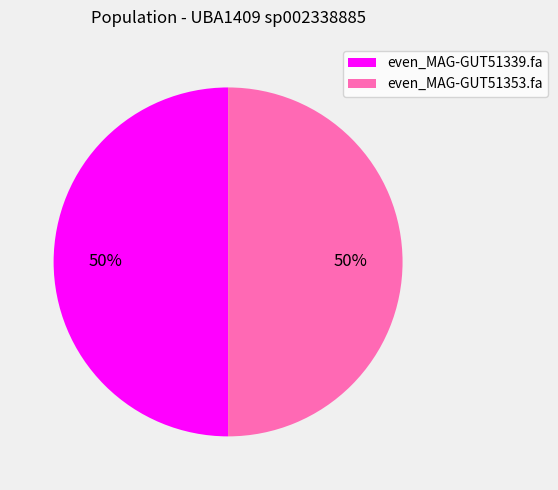

True or false: even_MAG-GUT51339.fa accounts for 59% of the total.

False